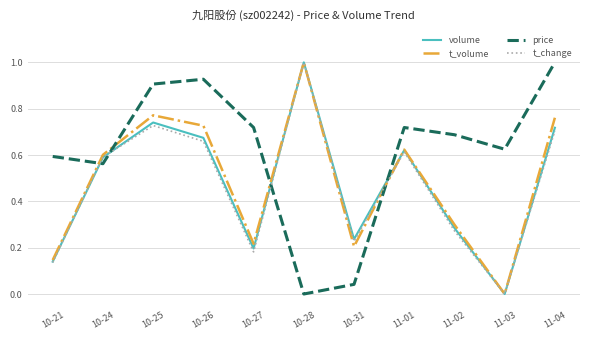

Which series changed the most between 10-27 and 10-31?

price